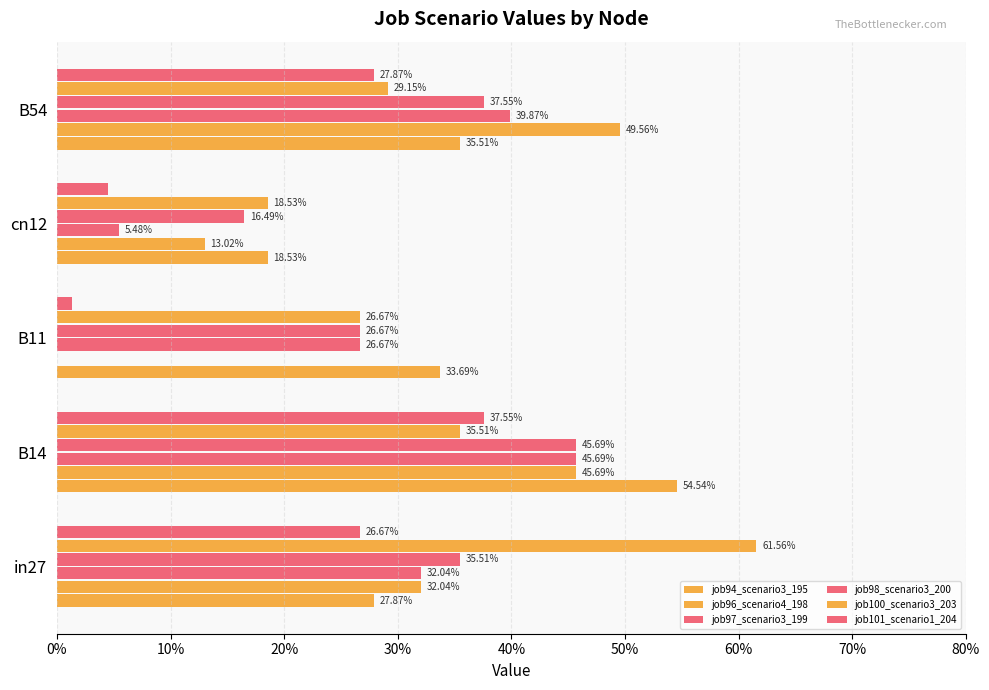

Count the job94_scenario3_195 values in the range 0 to 1.

5